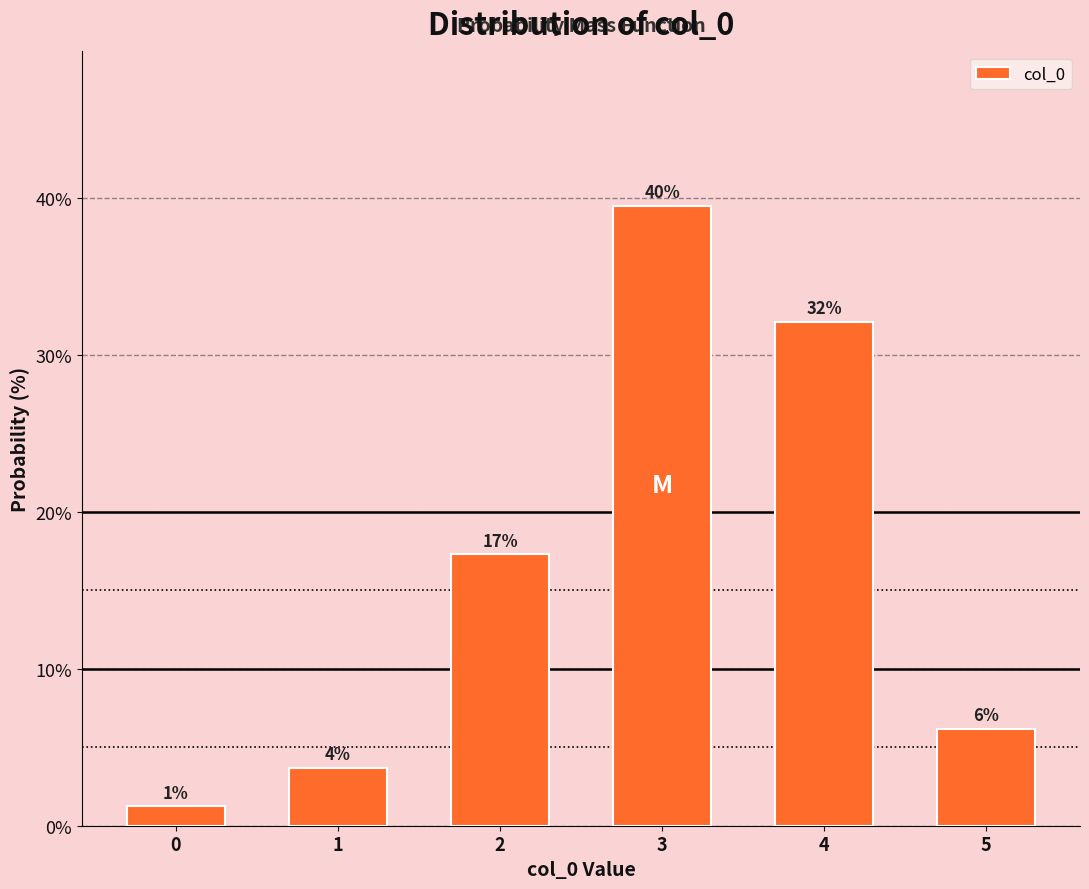

How many bars are there in total?

6